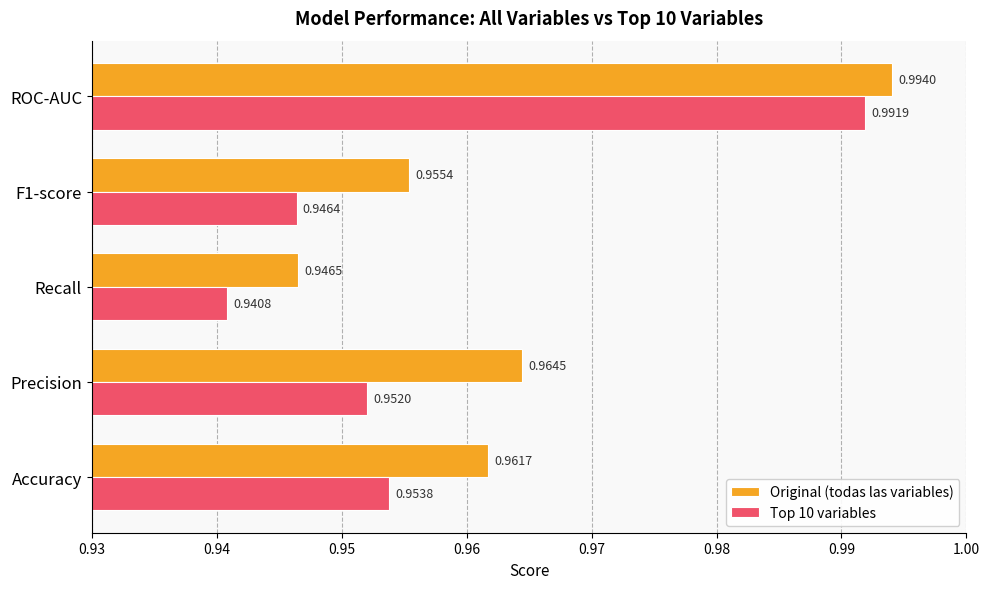

Is the value of Original (todas las variables) at ROC-AUC greater than the value of Top 10 variables at F1-score?

Yes